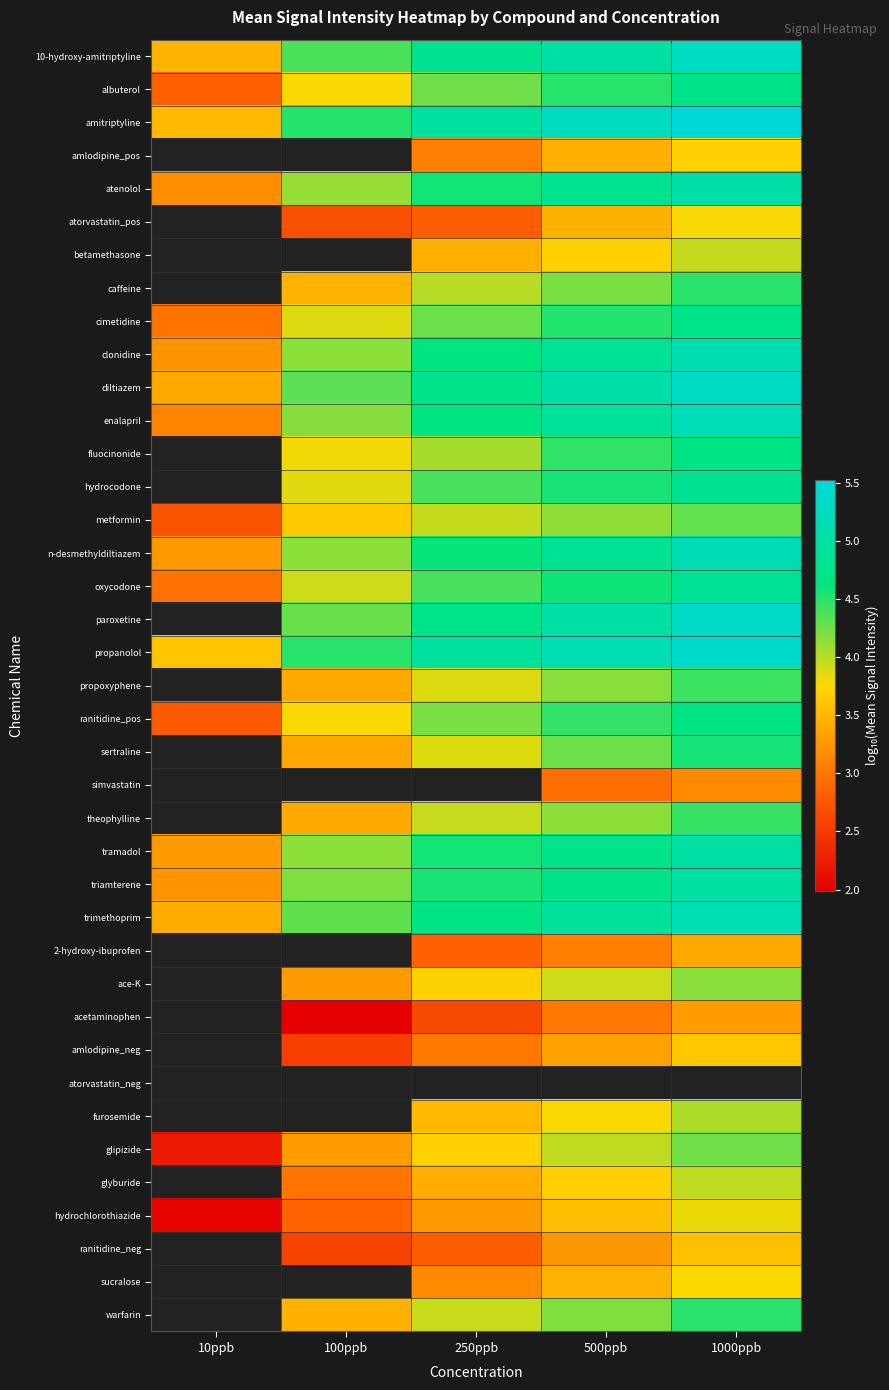

Which label corresponds to the smallest value in the chart?

100ppb